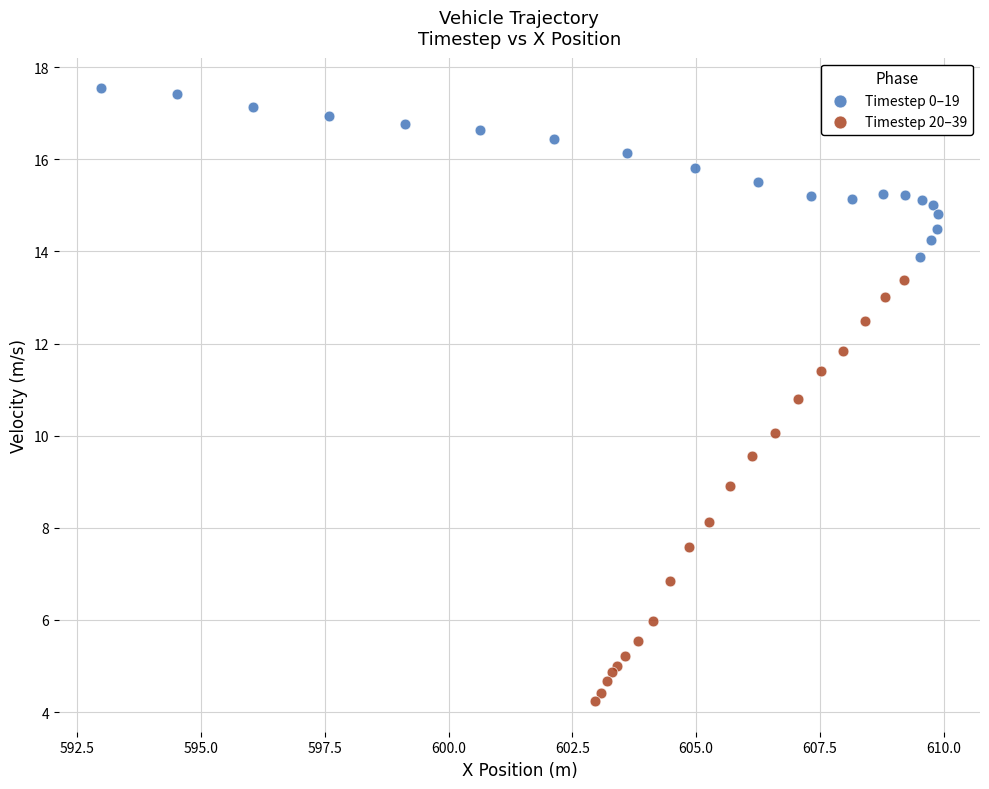

Which series contains the lowest Y value?

Timestep 20–39